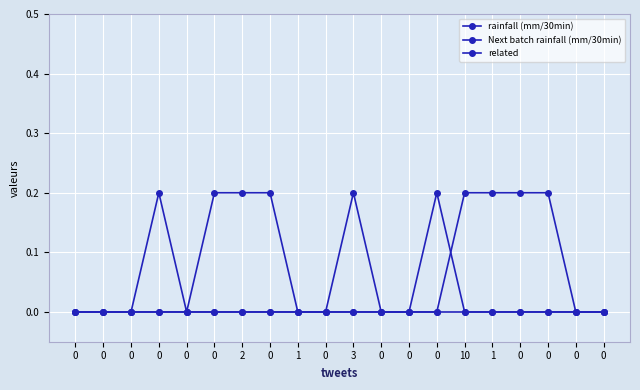

Rank the series by their average value, from lowest to highest.

related, Next batch rainfall (mm/30min), rainfall (mm/30min)